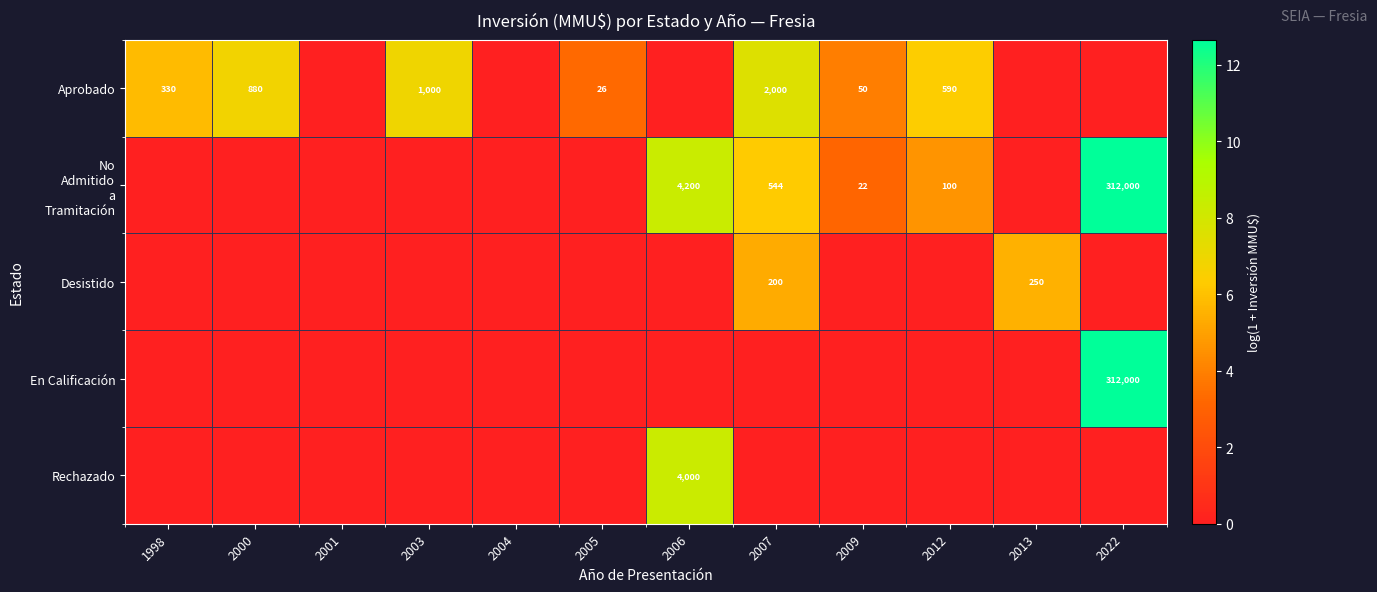

Which has a higher value, 2009 or 2013?

2009